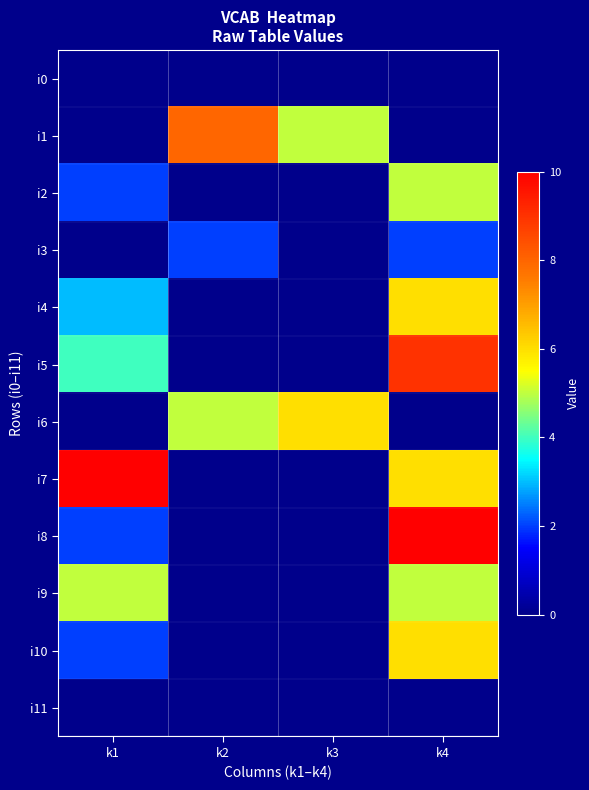

What is the difference between the highest and lowest values at k3?

6